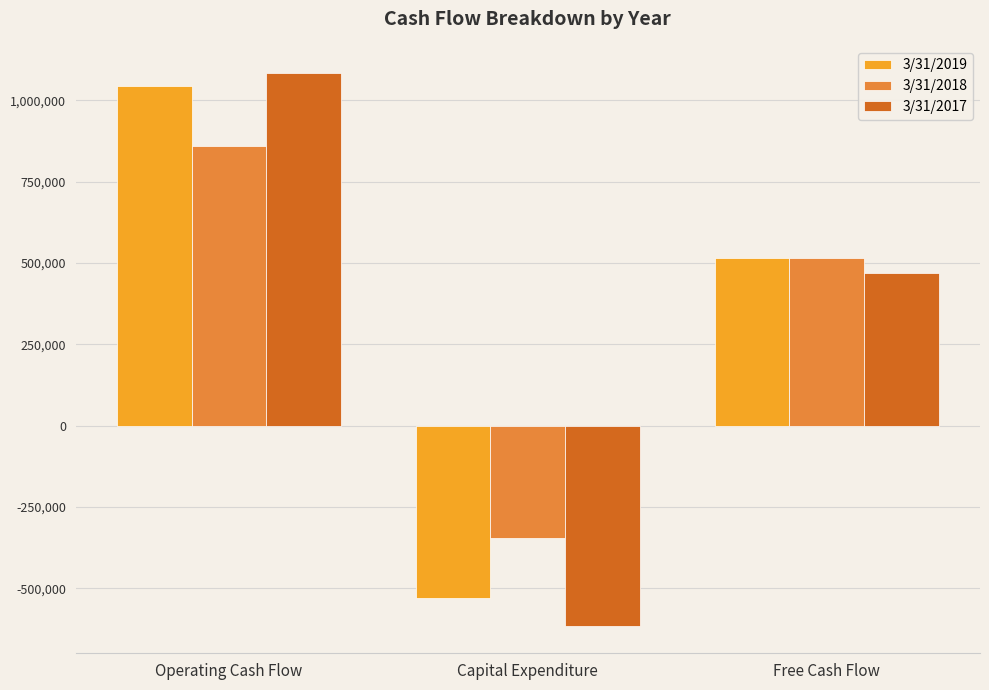

At Capital Expenditure, list the series in order from largest to smallest.

3/31/2018, 3/31/2019, 3/31/2017